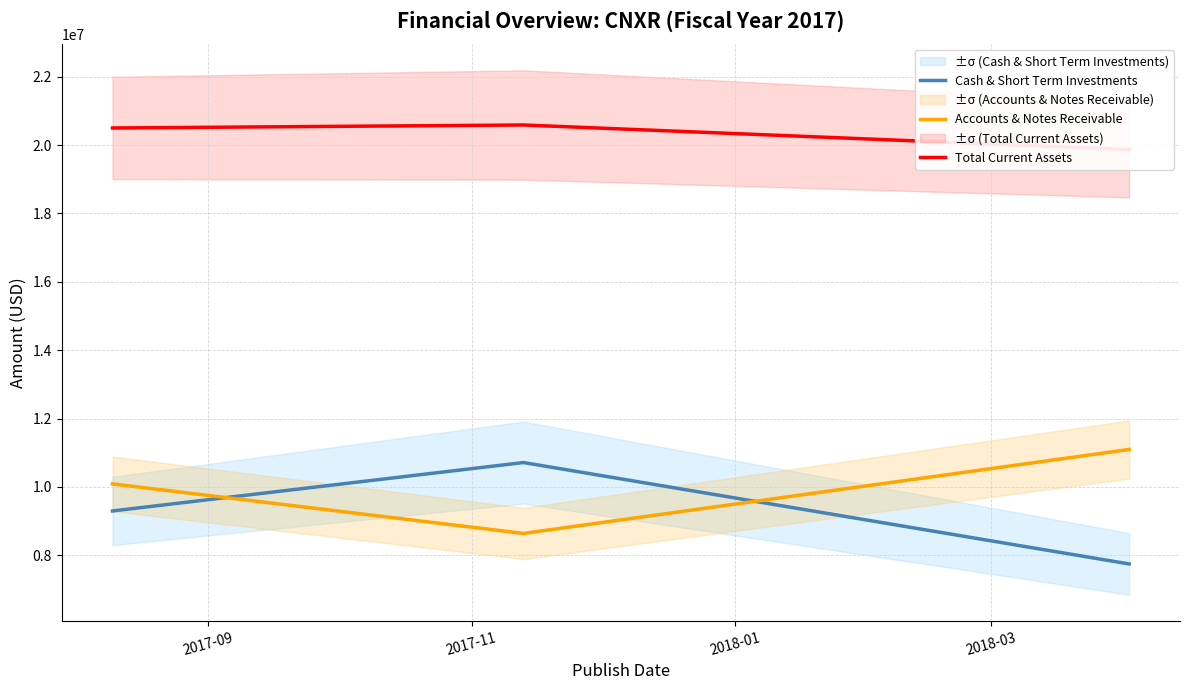

How many values in the Cash & Short Term Investments series exceed 9294000?

1